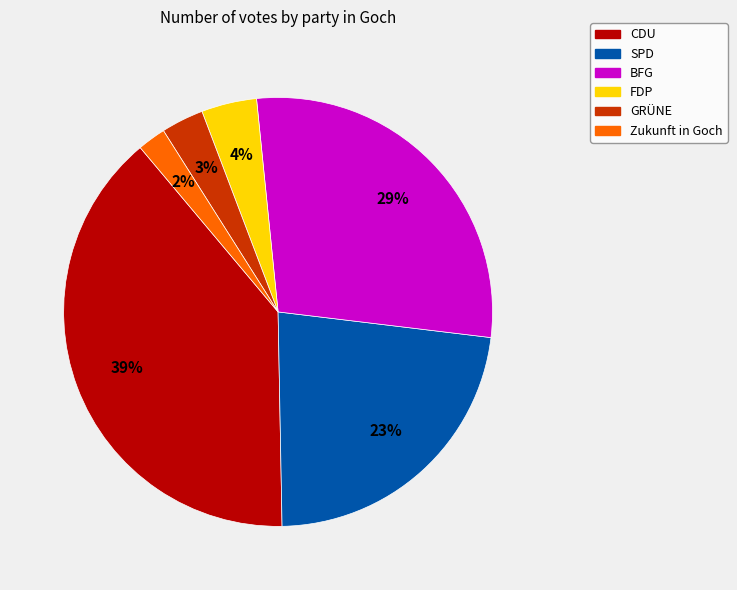

To the nearest percent, what is the difference between the largest and smallest slice percentages?

37%